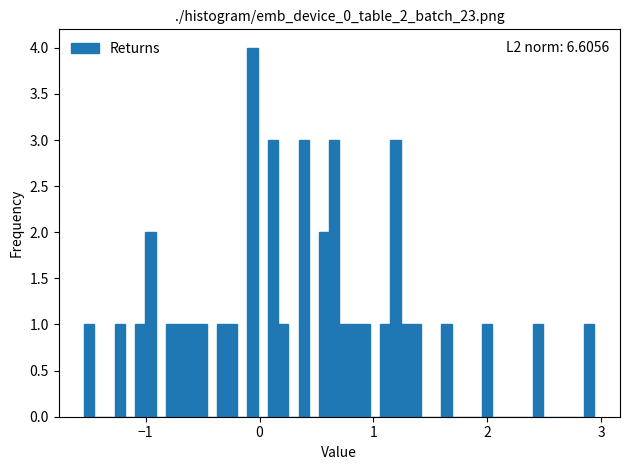

Around what value on the x-axis is the tallest bar? Give the approximate position of its centre, as read against the axis.

-0.1